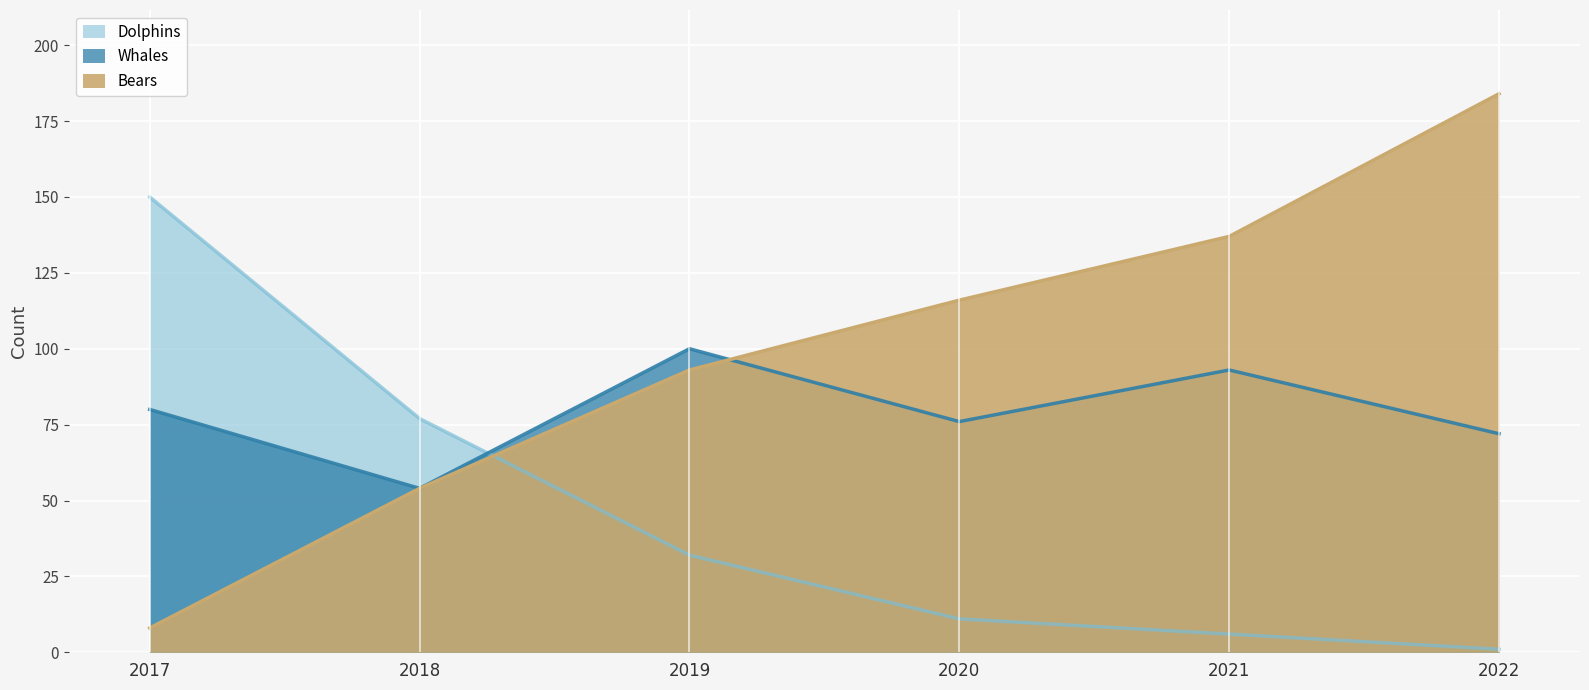

What is the sum of all Dolphins values?

277